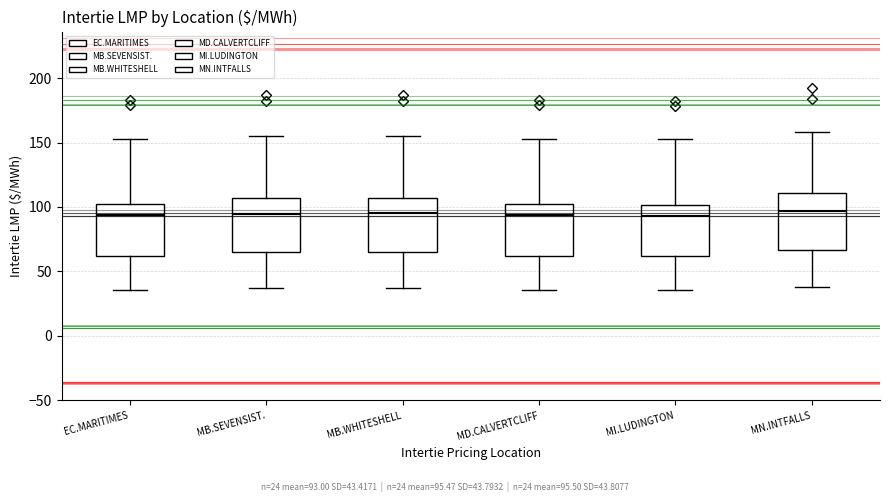

Where does the lower whisker of the box for MI.LUDINGTON end on the y-axis? The values are not printed on the chart, so give them approximately, as read against the axis.

35